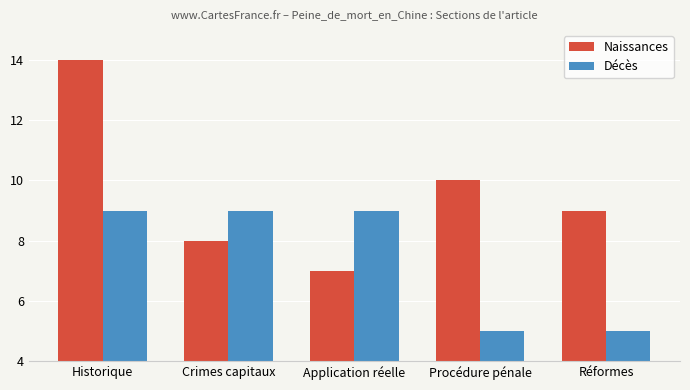

Are the bars grouped side by side (vs. stacked)?

Yes